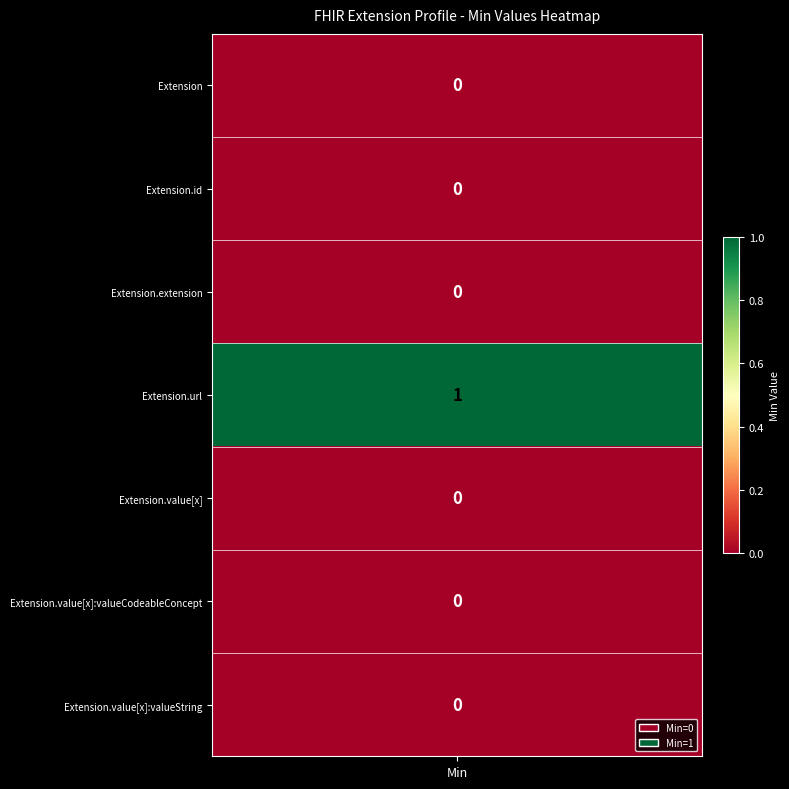

What is the total value across all series at 1?

1